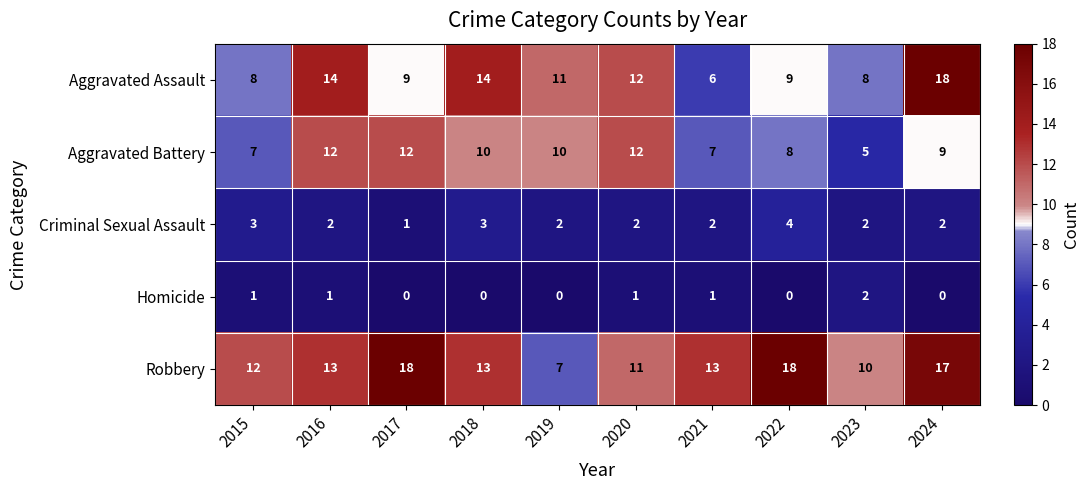

What is the highest value of the Robbery series?

18